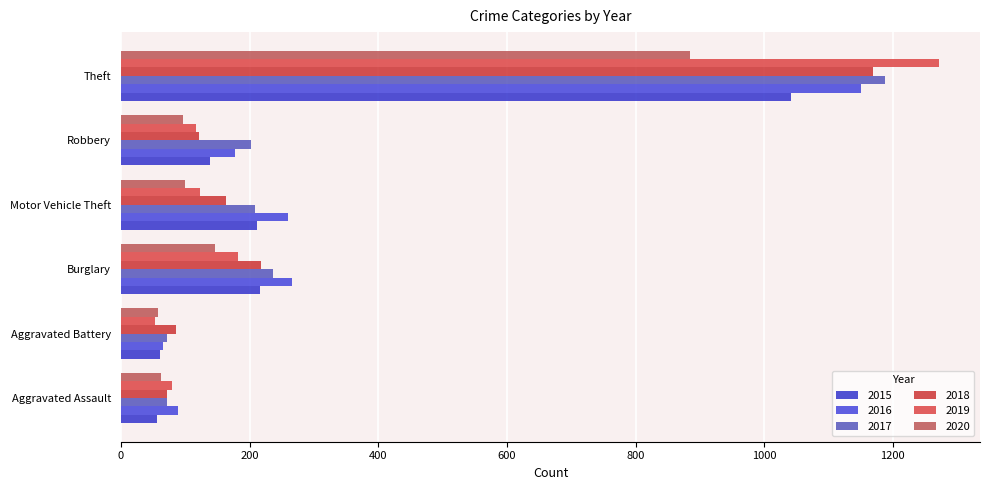

What are all the series names shown in the legend?

2015, 2016, 2017, 2018, 2019, 2020